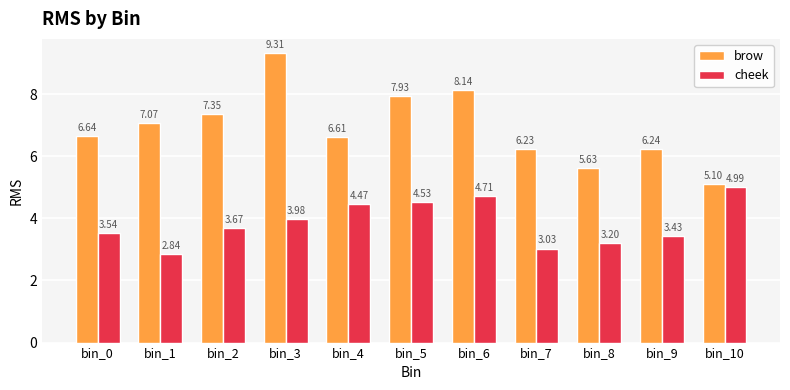

How many data points in cheek are less than 3?

1